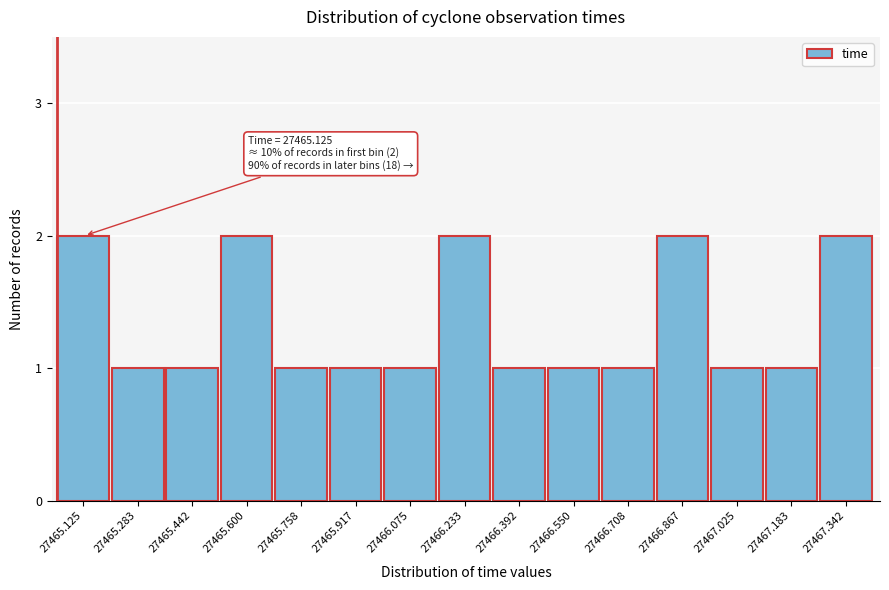

Reading left to right, transcribe all the data shown in this chart.

2	1	1	2	1	1	1	2	1	1	1	2	1	1	2